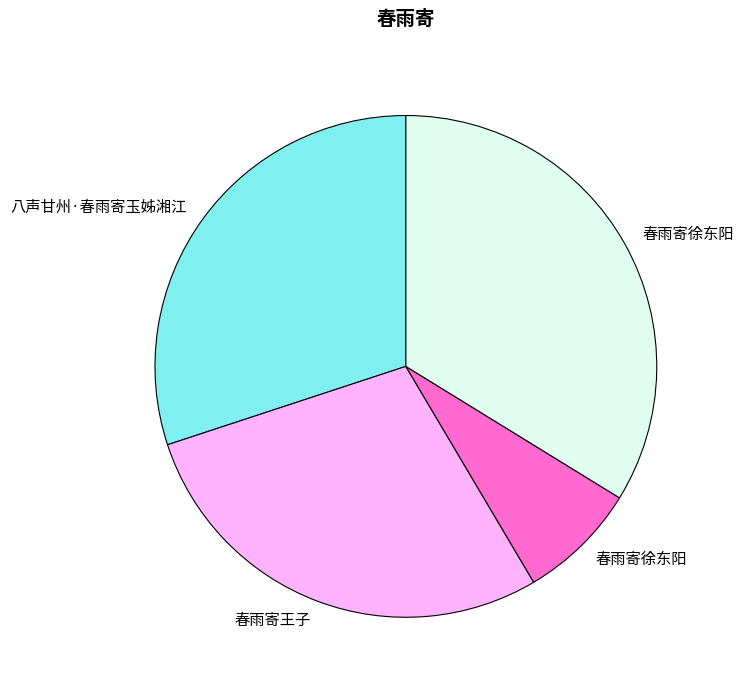

Does any single category account for the majority?

No